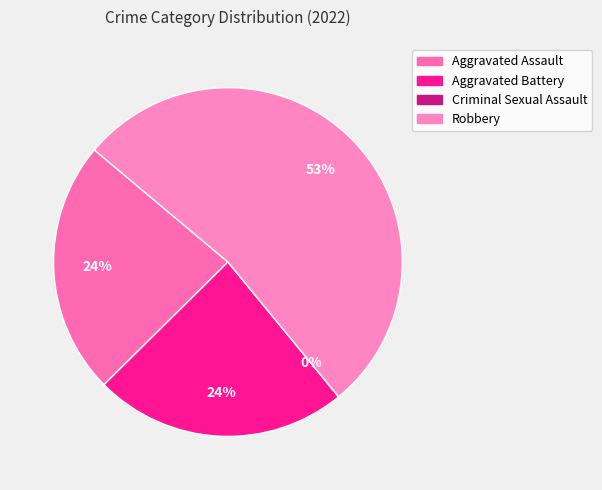

How many segments does this pie chart have?

4